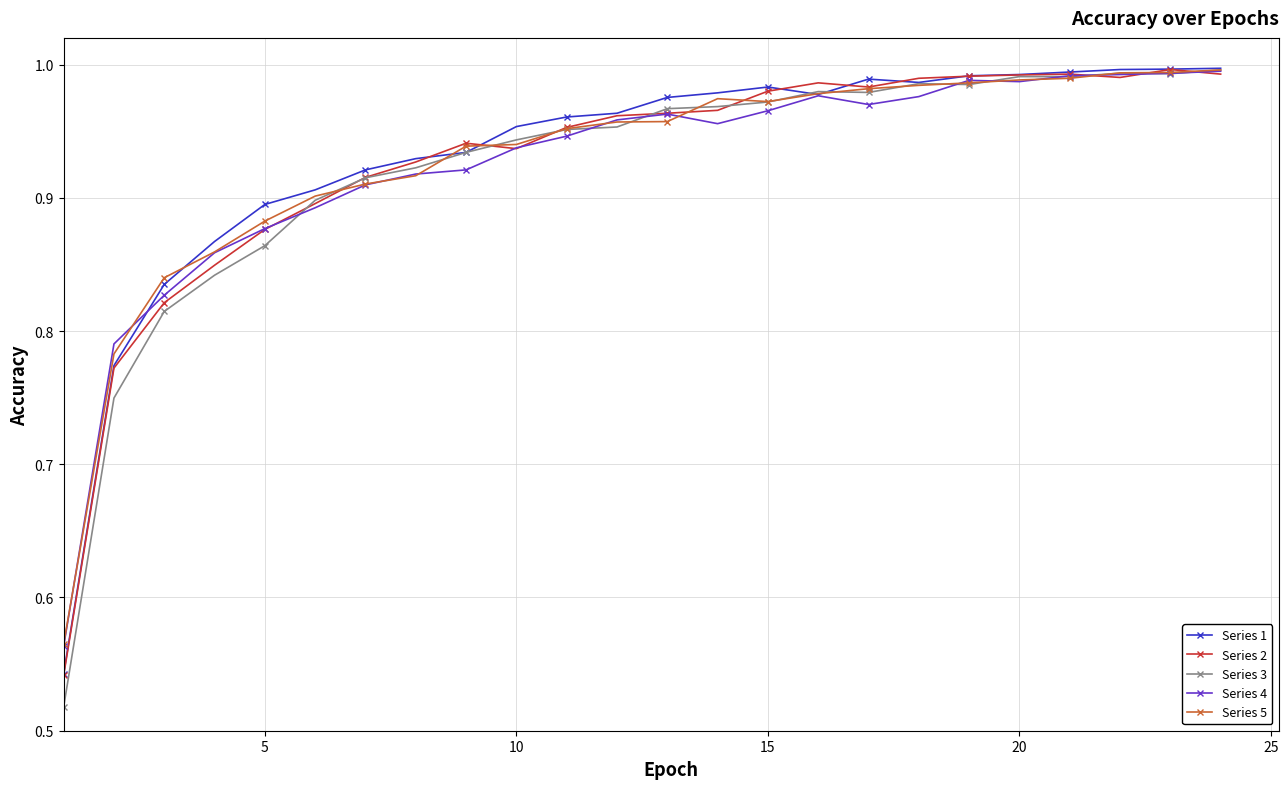

Which series has the largest range (max minus min)?

Series 3